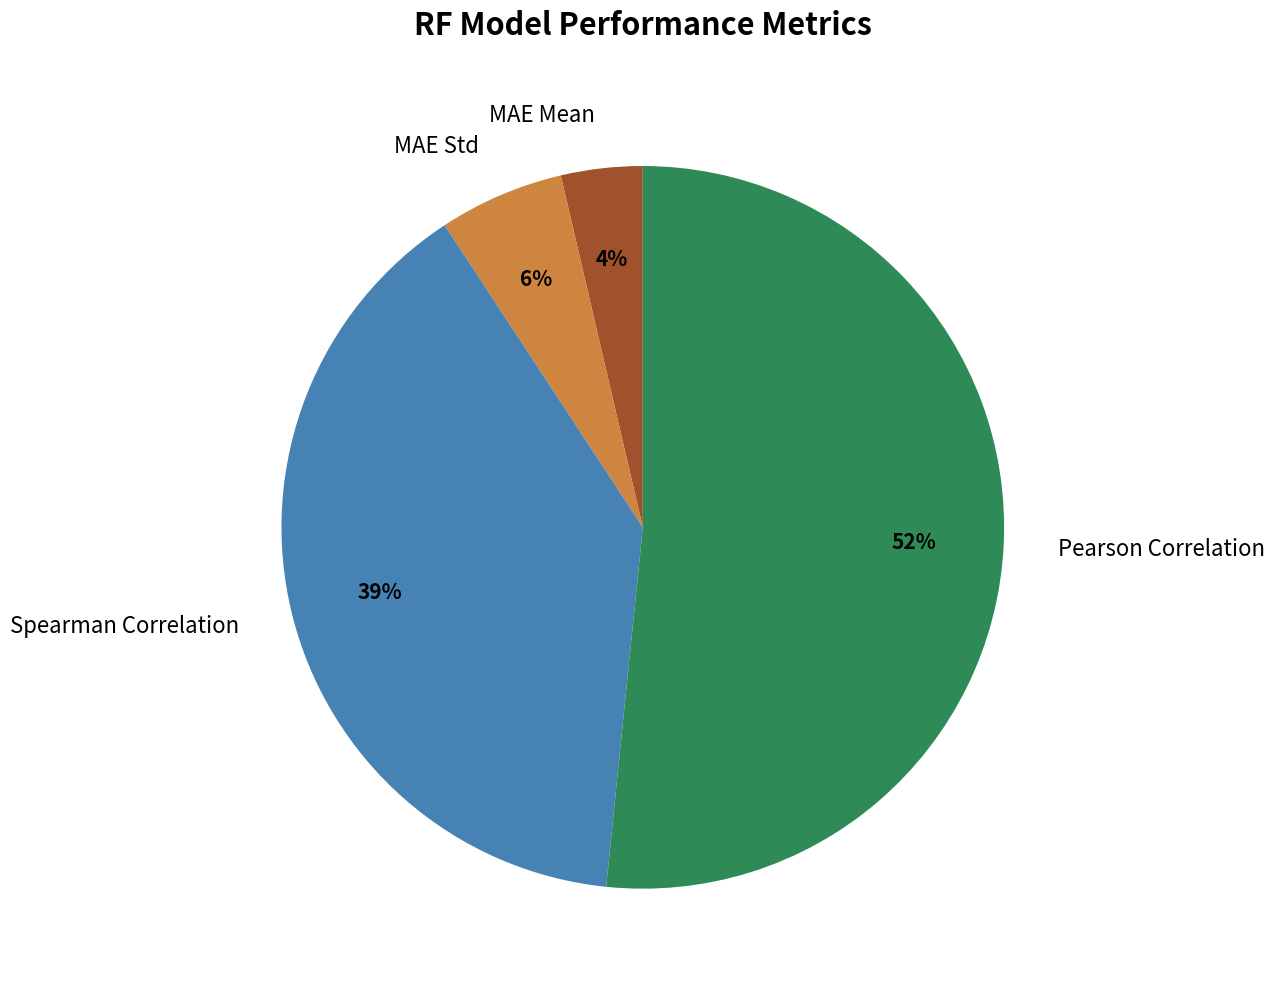

Is it true that Spearman Correlation is 49% of the pie?

False